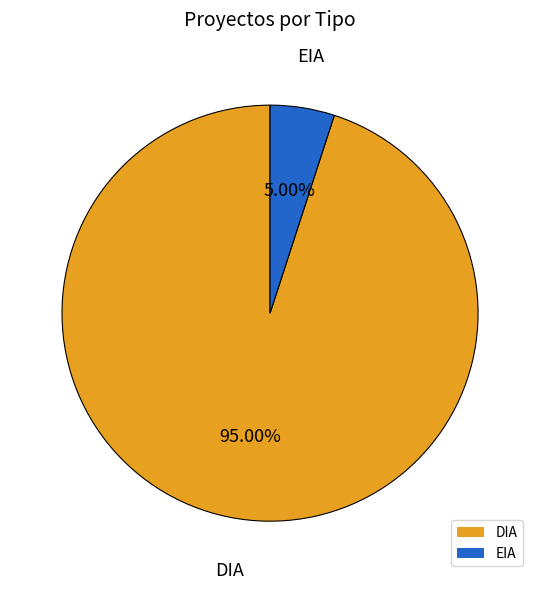

Do EIA and DIA together represent more than half of the pie?

Yes